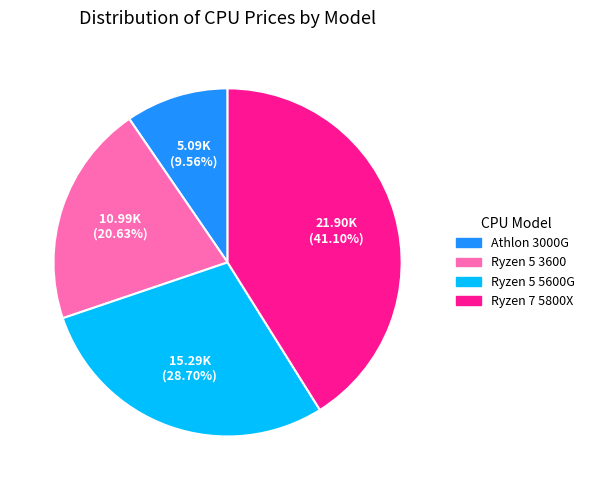

Rank the categories by value from highest to lowest.

Ryzen 7 5800X, Ryzen 5 5600G, Ryzen 5 3600, Athlon 3000G